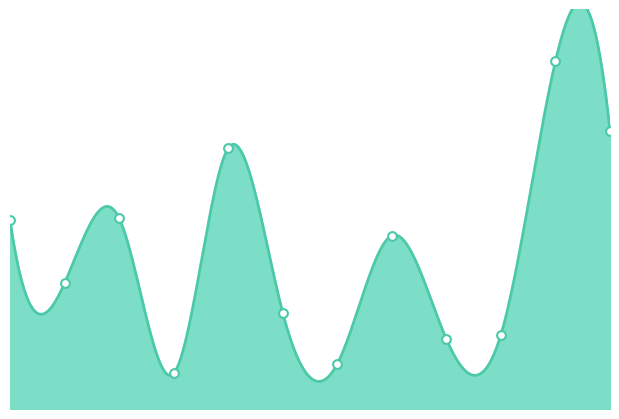

Between Bethel and Creston, which is larger?

Bethel